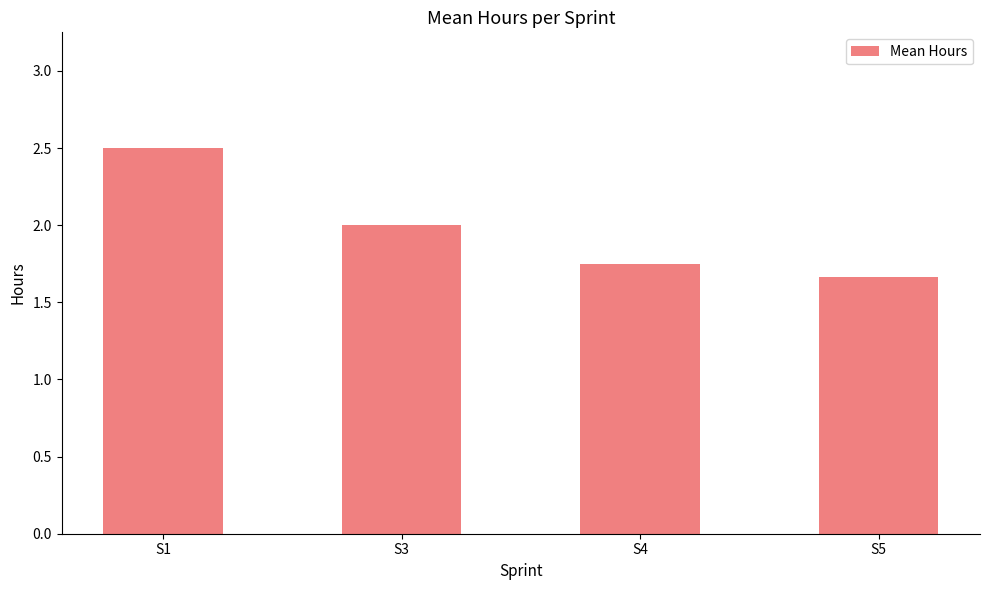

Approximately how many times larger is the value at S5 compared to S3?

0.8